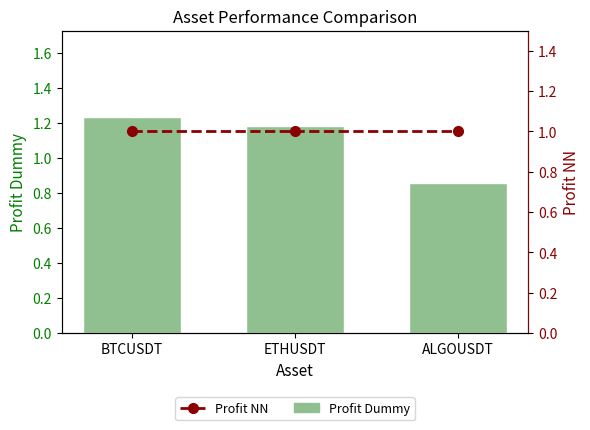

Does the chart contain stacked bars?

No